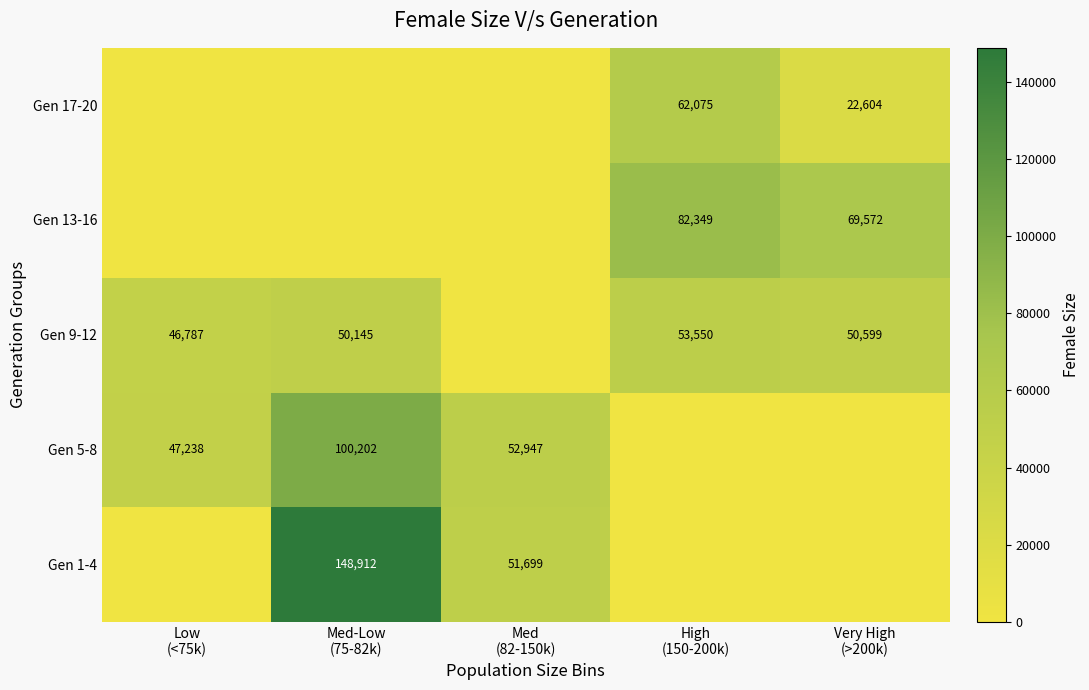

The Gen 9-12 series shows 46787 at Low (<75k). True or false?

True